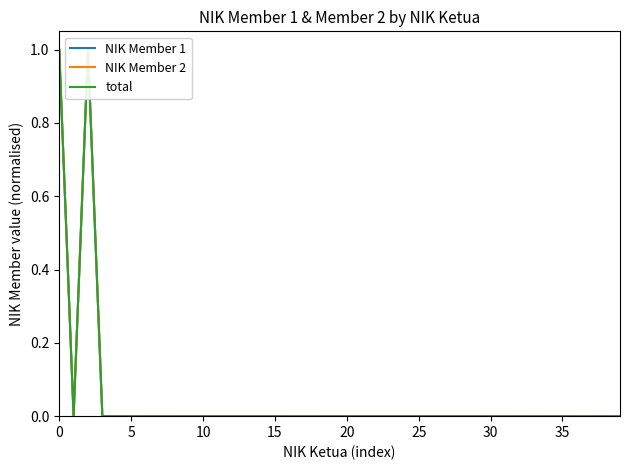

Rank the series by their average value, from highest to lowest.

NIK Member 1, total, NIK Member 2